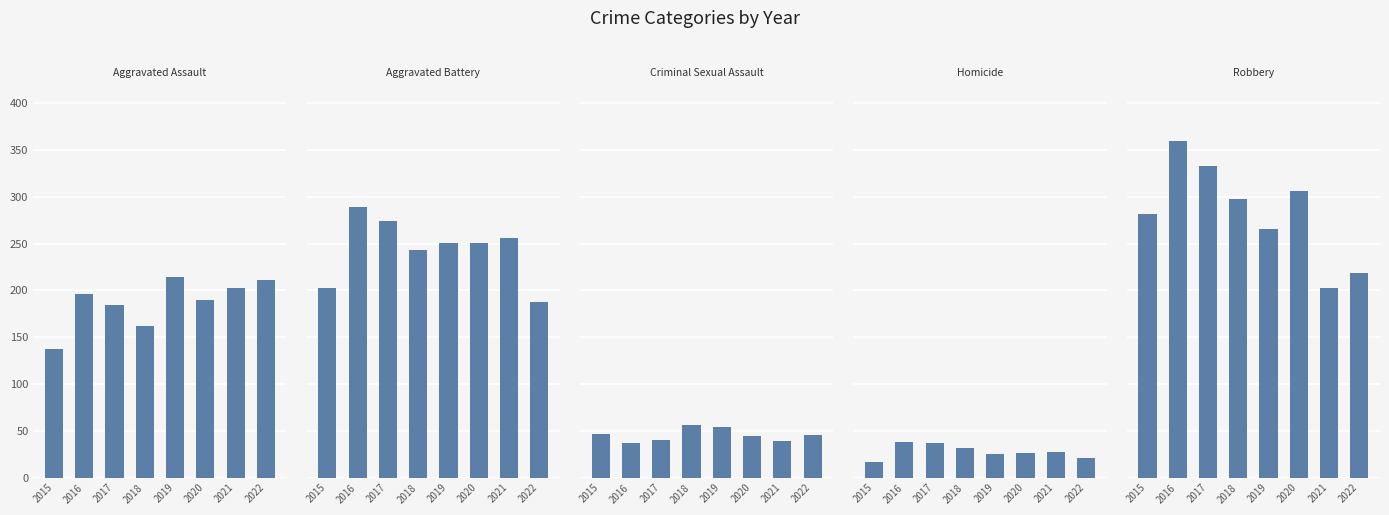

Which category has the lowest value across all series?

2015